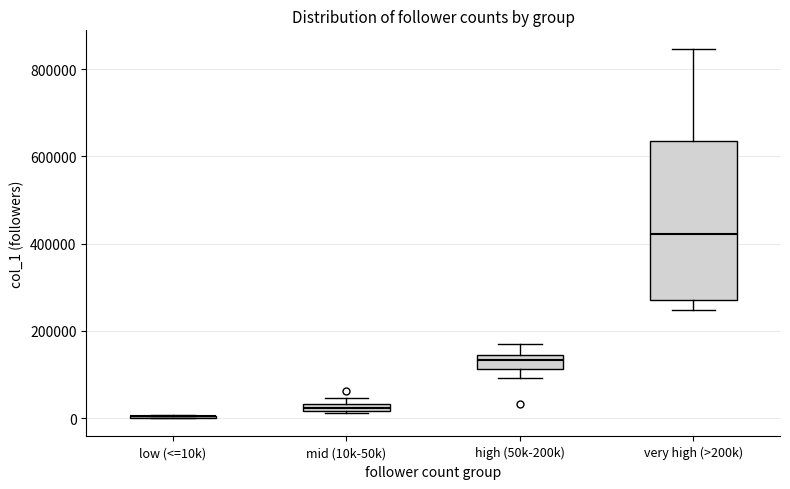

Which box is the tallest, from its lower edge to its upper edge?

very high (>200k)